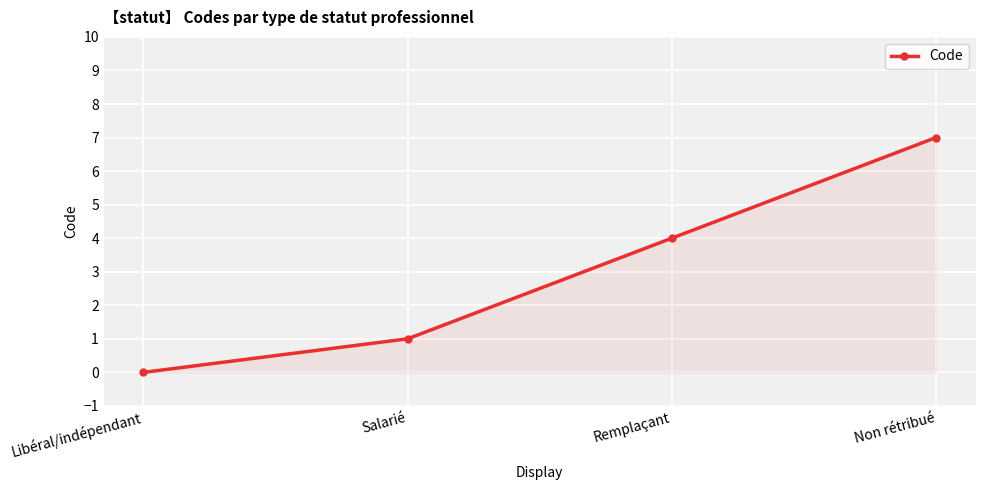

Reading right to left, what are all the values shown in this chart?

7	4	1	0